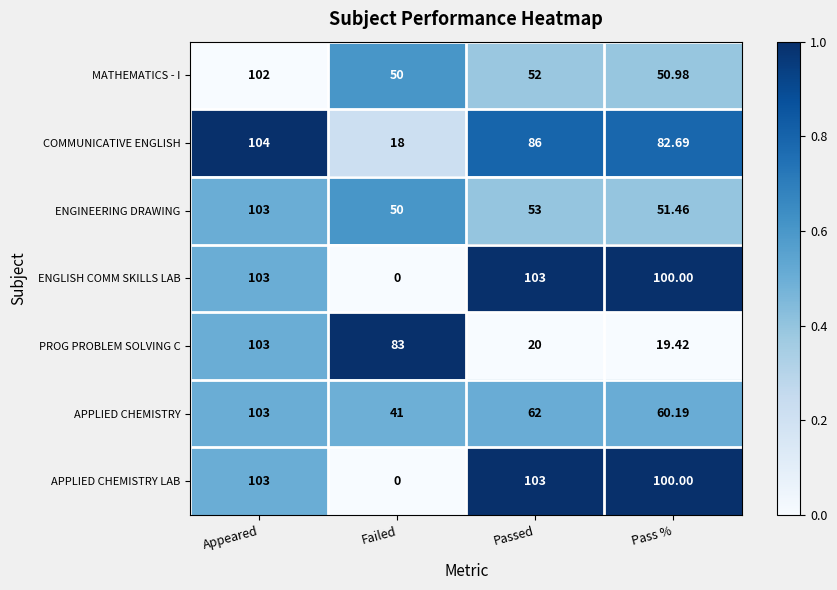

What is the spread (max minus min) of values at Failed?

83.0